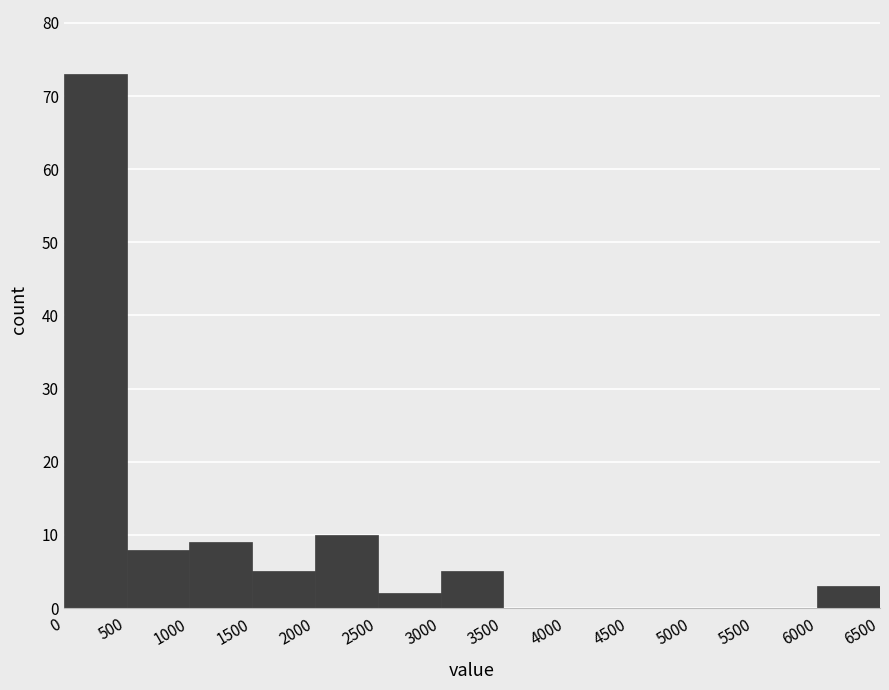

What is the height of the bar covering 6000 to 6500 on the x-axis? The values are not printed on the chart, so give them approximately, as read against the axis.

3